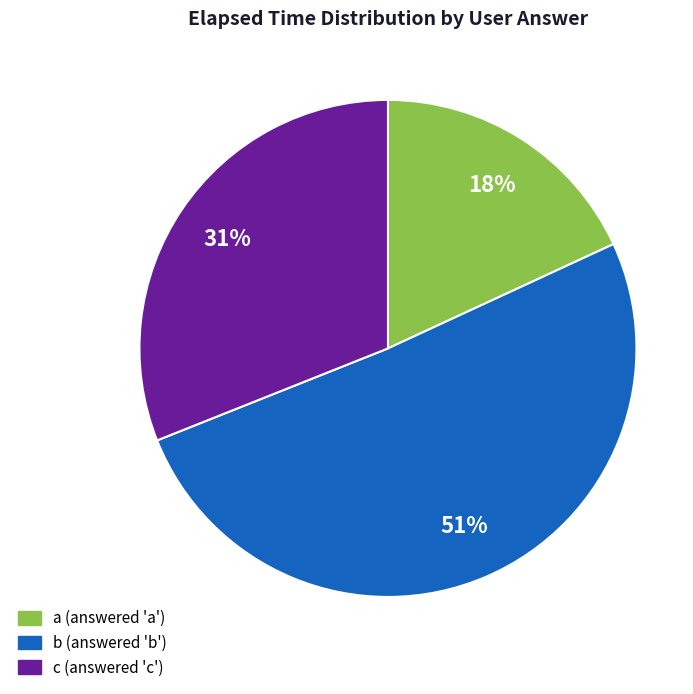

Is there any slice that represents more than half of the pie?

Yes